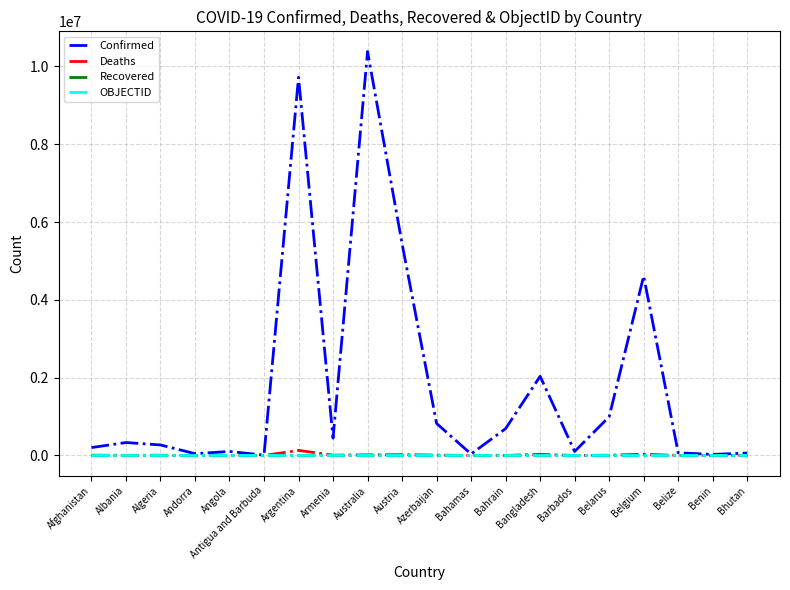

Which series has the largest total across all categories?

Confirmed